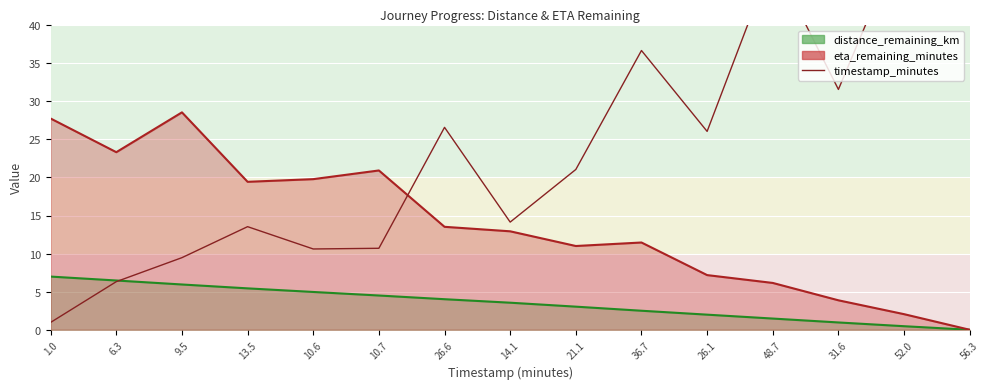

What is the label of the 9th point from the right?

26.6